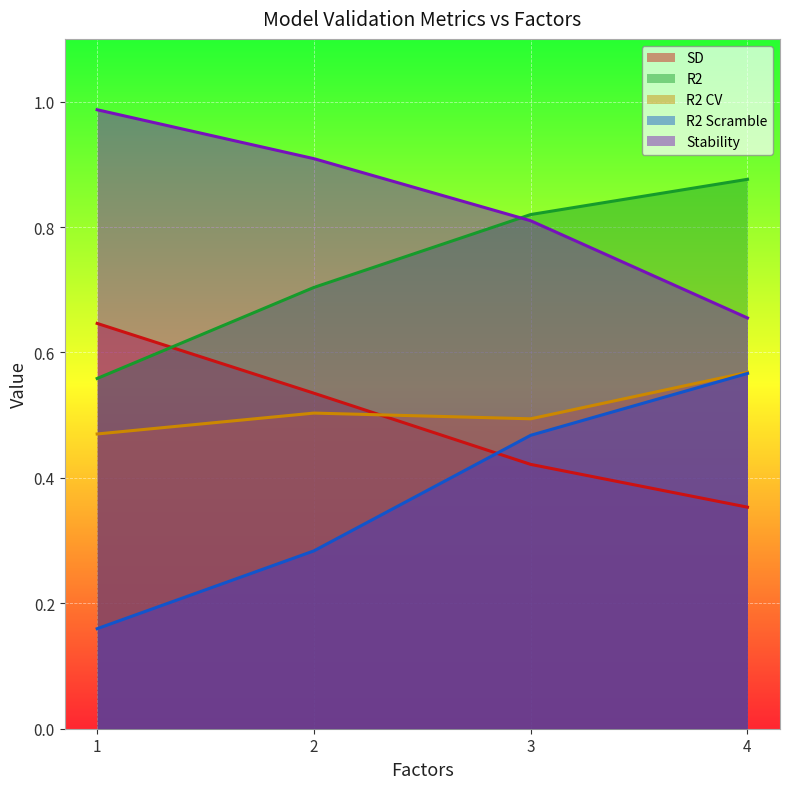

Is the value of R2 Scramble at 3 greater than the value of Stability at 2?

No